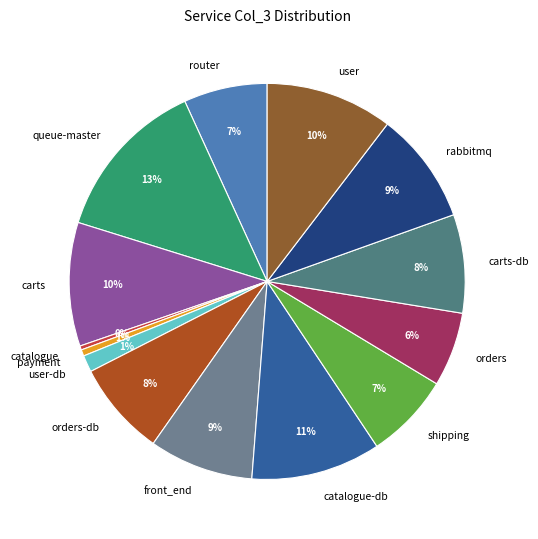

Is it true that carts-db is 8% of the pie?

True